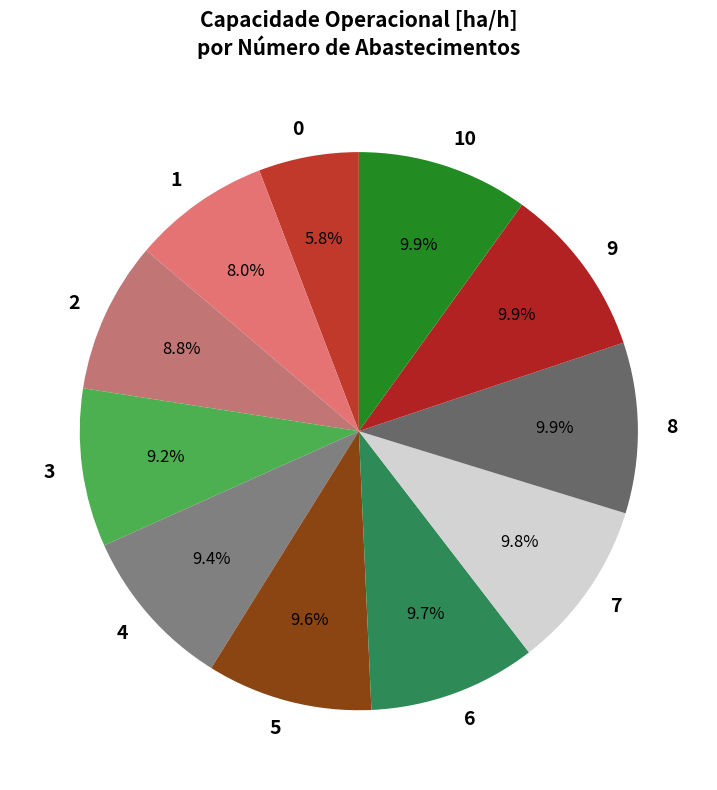

Does 3 account for over 50% of the chart?

No